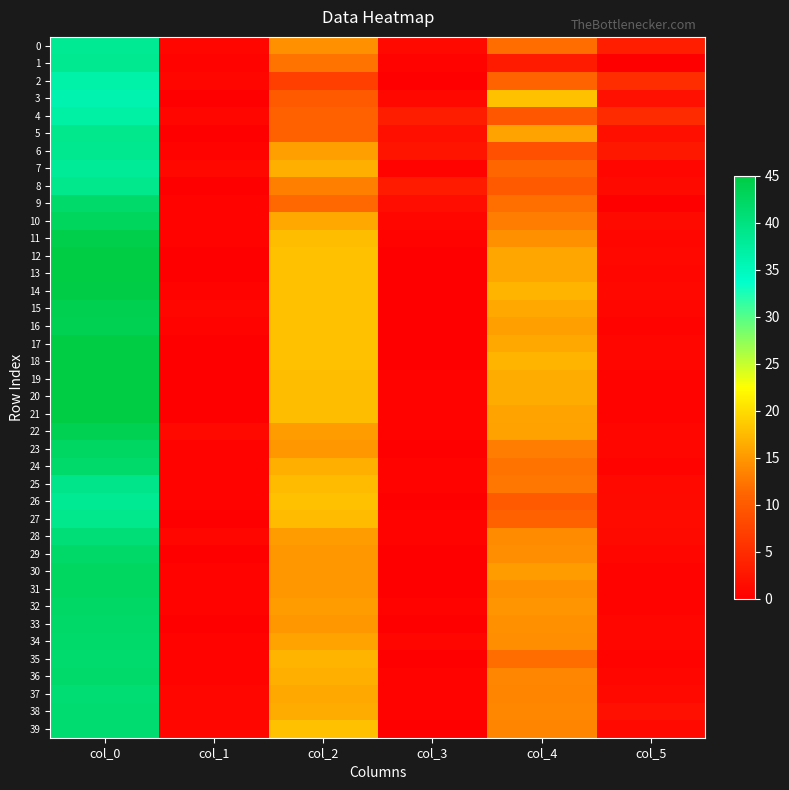

Rank the series at col_3 from highest to lowest value.

4, 8, 6, 5, 9, 0, 3, 10, 34, 25, 27, 38, 7, 11, 22, 24, 36, 1, 19, 20, 21, 28, 32, 37, 2, 12, 13, 14, 15, 16, 17, 18, 23, 26, 29, 30, 31, 33, 35, 39